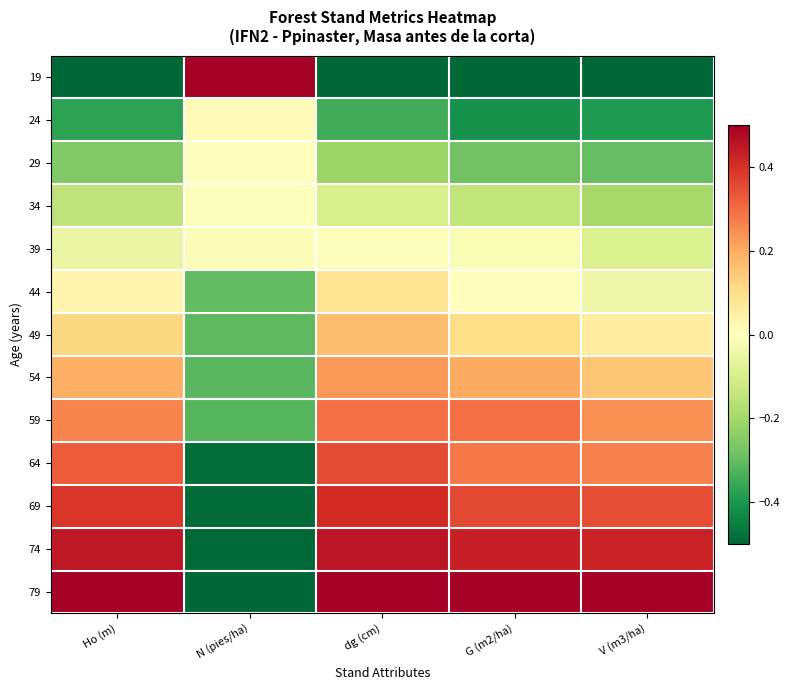

At which category does the chart reach its minimum across all series?

Ho (m)